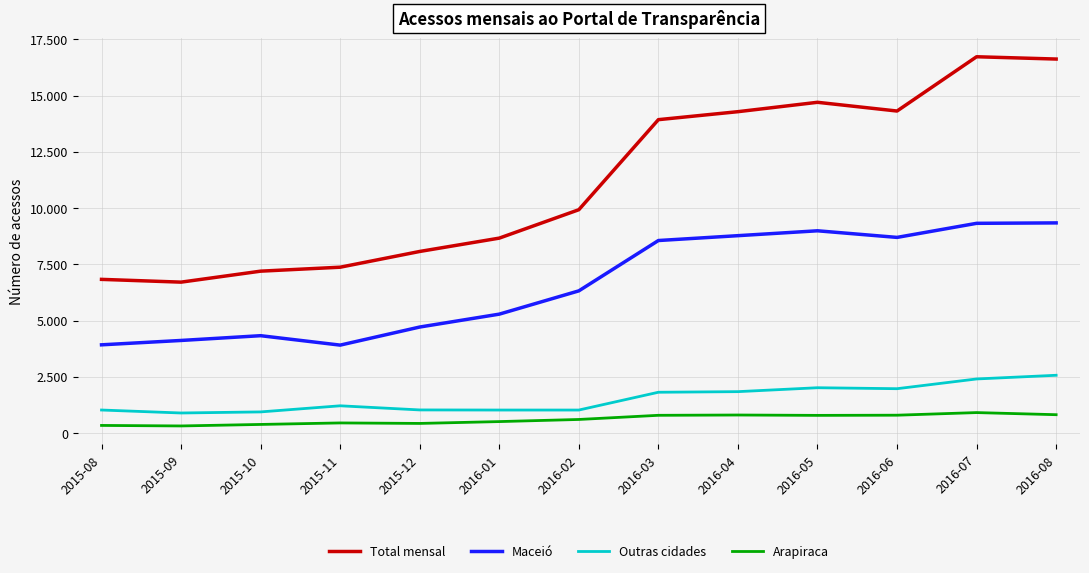

At which label is Total mensal closest to 11716?

2016-02